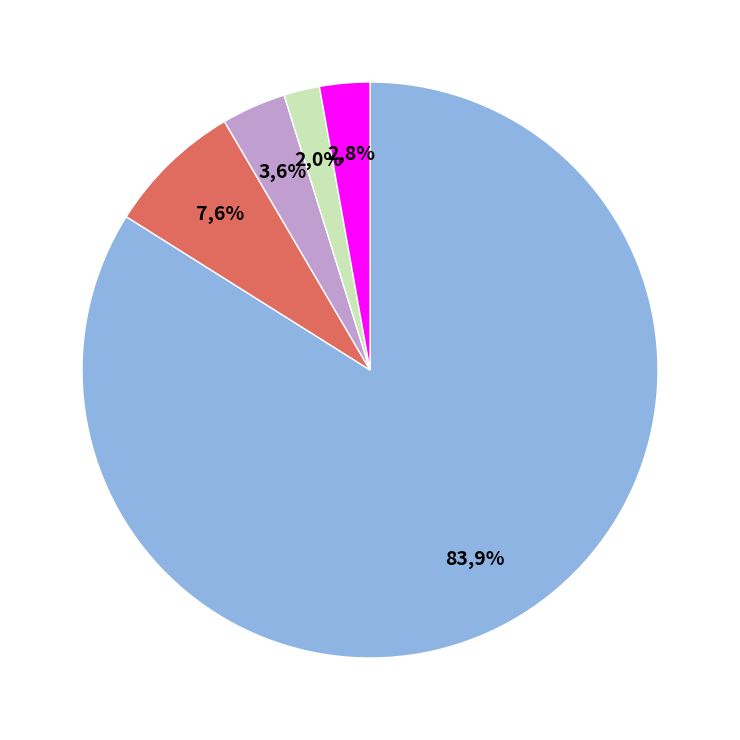

Do 6 and 3 together represent more than half of the pie?

No